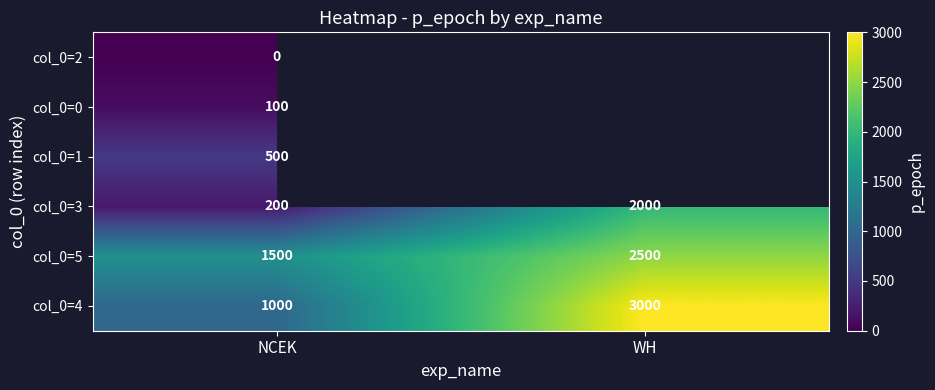

How many series are shown in this chart?

6